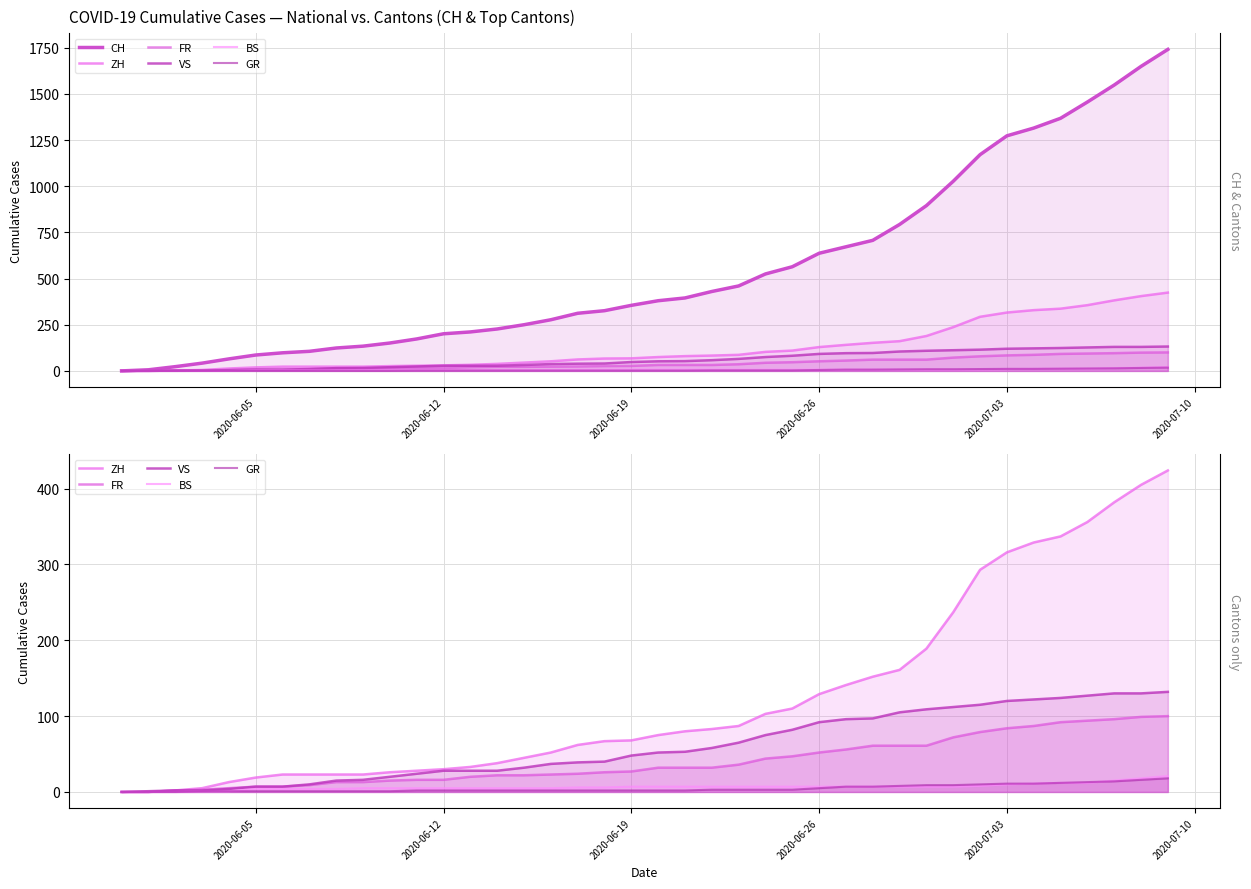

How many data points in GR are above 2?

18